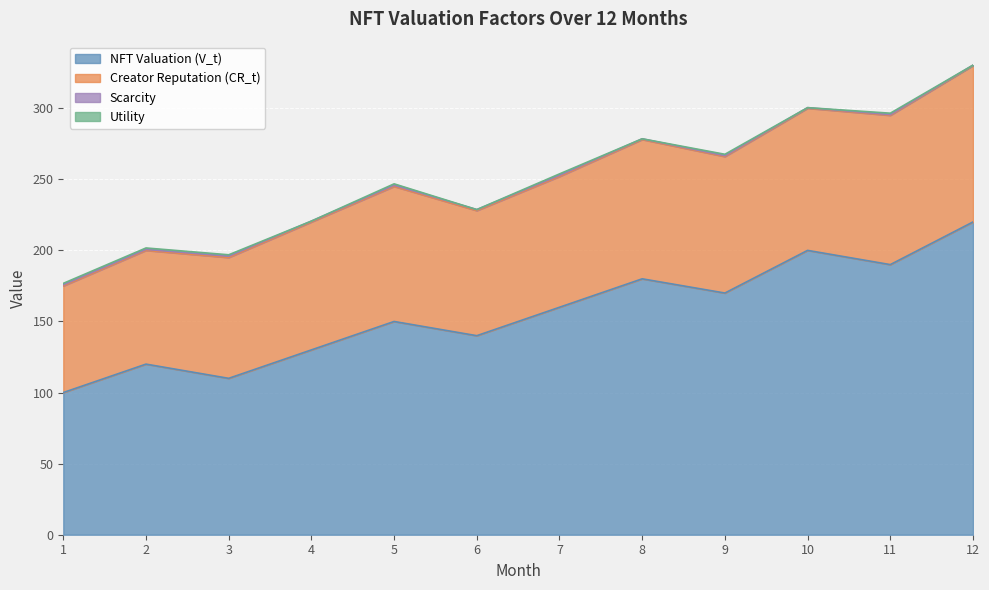

At which category is the sum across all series the highest?

12